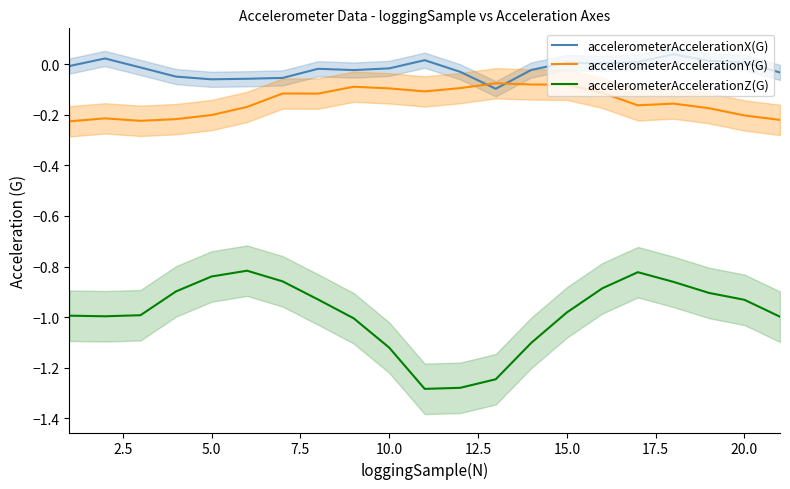

True or false: accelerometerAccelerationZ(G) and accelerometerAccelerationX(G) intersect in this chart.

False